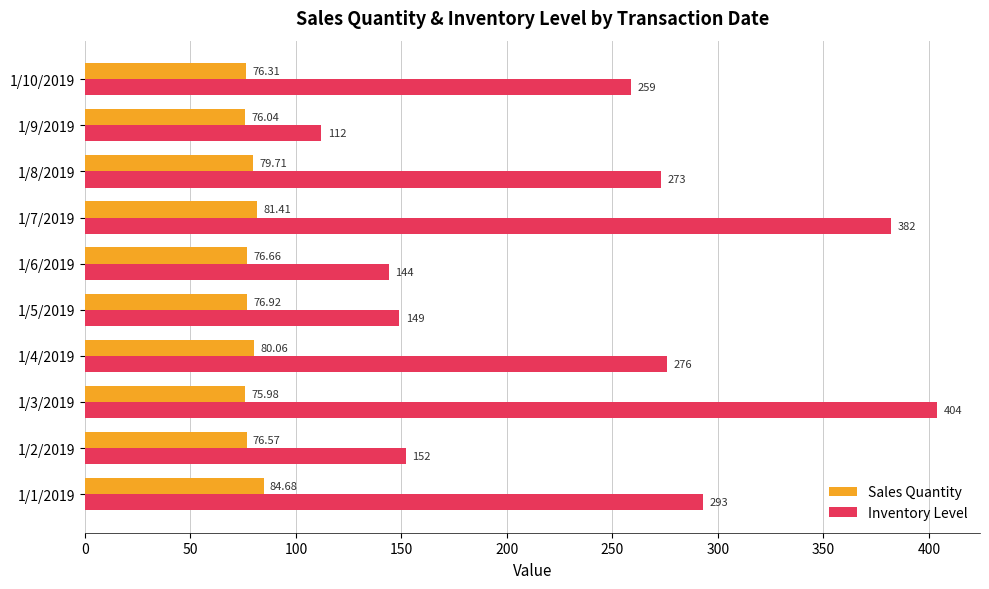

What is the difference between the Inventory Level values at 1/3/2019 and 1/7/2019?

22.0